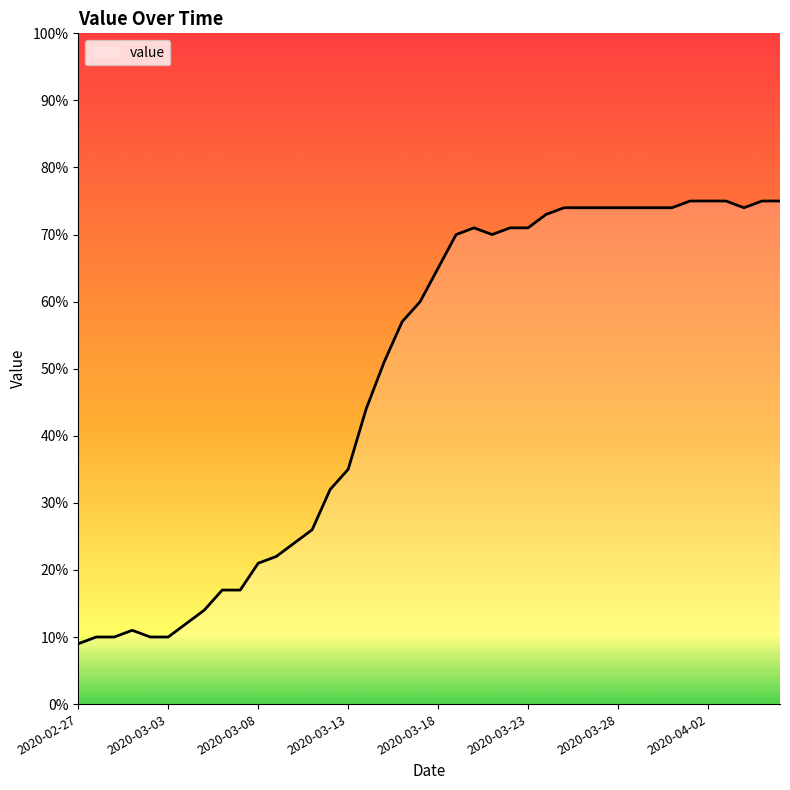

What is the maximum value shown in the chart?

75